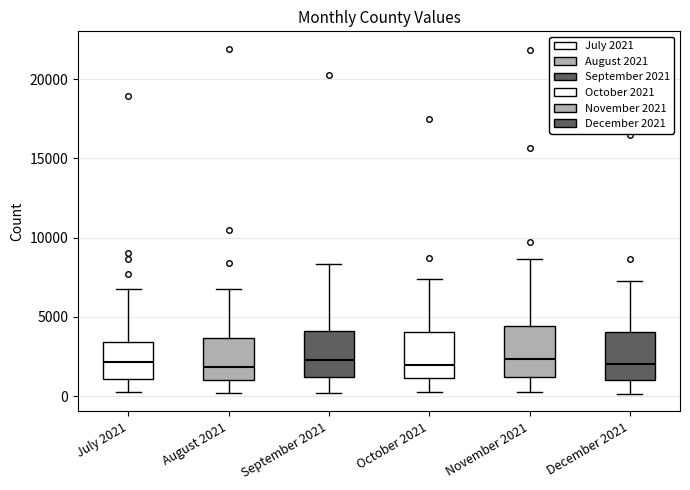

Reading left to right, transcribe this box plot: for each box, give where its median line is, the range the box spans, and where its two whiskers end, as read against the y-axis. The values are not printed on the chart, so give them approximately, as read against the axis.

July 2021: median 2000, box 1000 to 3500, whiskers 500 to 7000
August 2021: median 2000, box 1000 to 3500, whiskers 0 to 7000
September 2021: median 2500, box 1000 to 4000, whiskers 0 to 8500
October 2021: median 2000, box 1000 to 4000, whiskers 500 to 7500
November 2021: median 2500, box 1000 to 4500, whiskers 0 to 8500
December 2021: median 2000, box 1000 to 4000, whiskers 0 to 7500